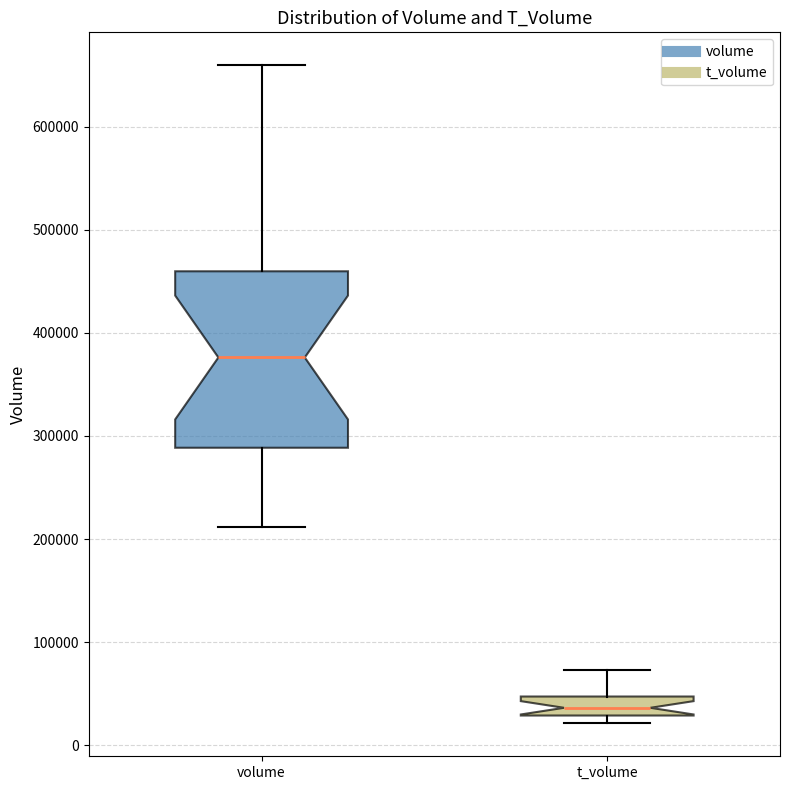

Where does the upper whisker of the box for volume end on the y-axis? The values are not printed on the chart, so give them approximately, as read against the axis.

660000